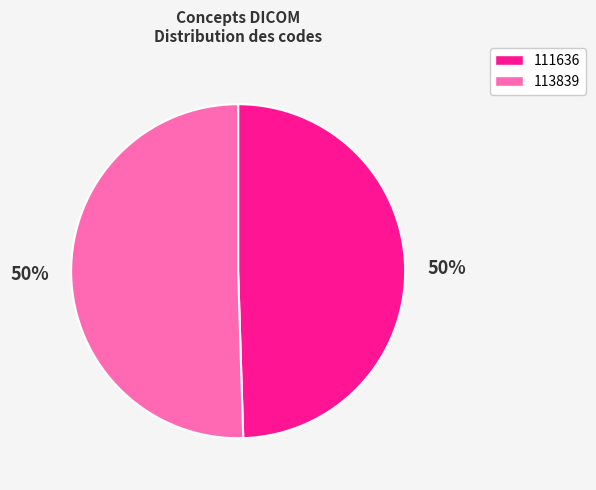

What is the smallest slice in the pie chart?

111636